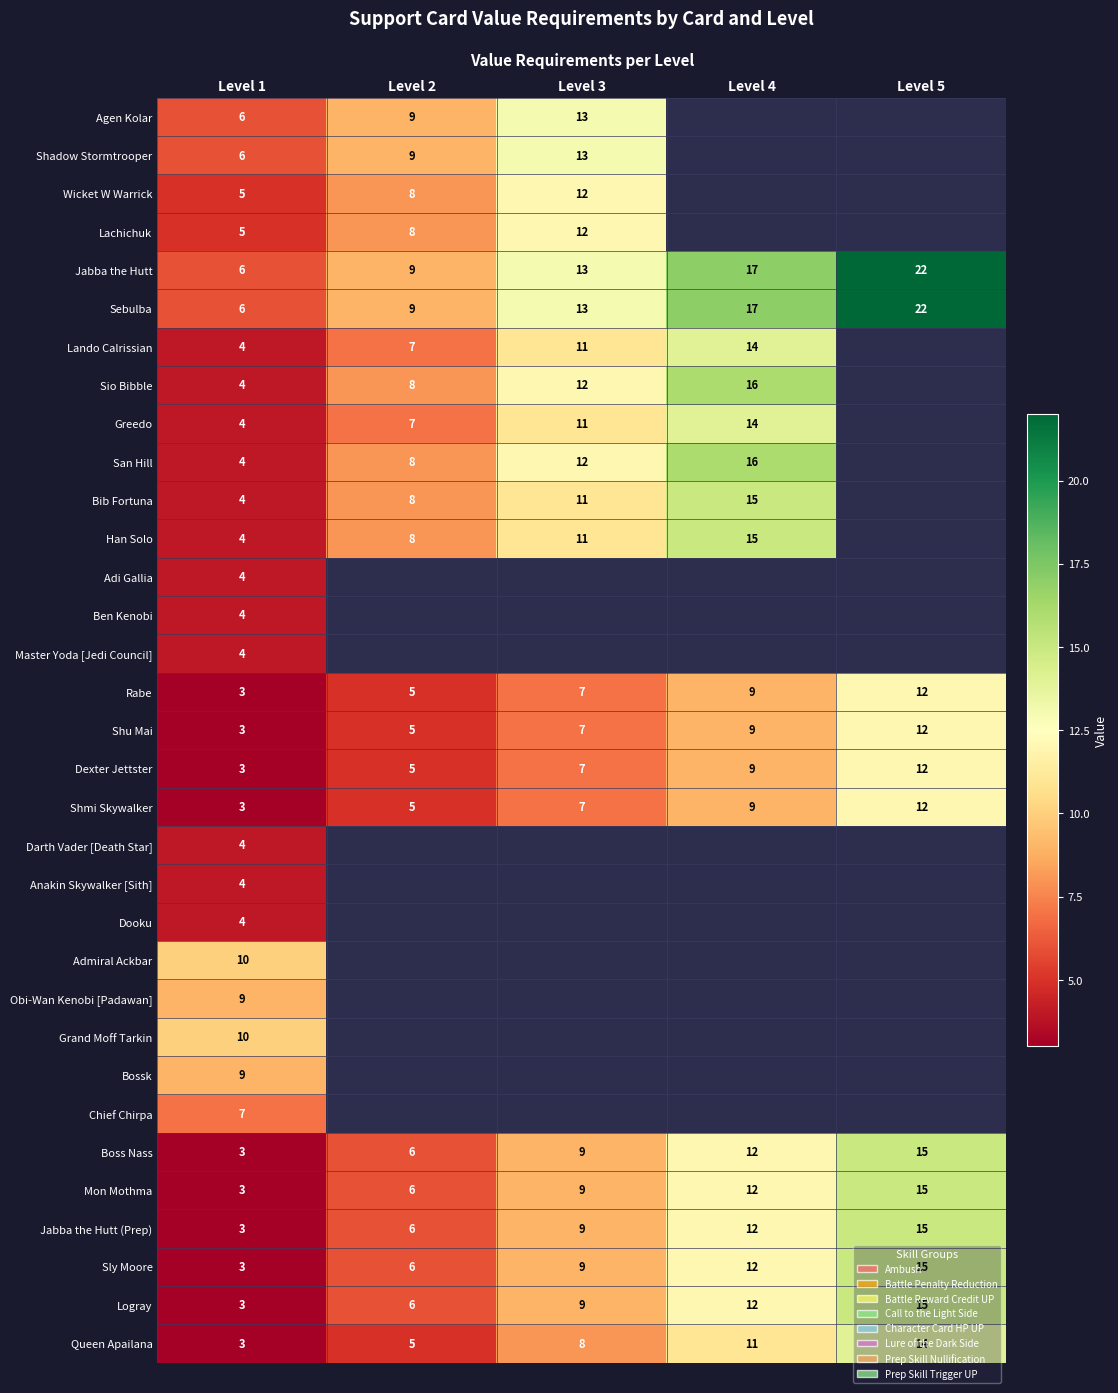

Which series changed the most between Level 3 and Level 5?

row_4